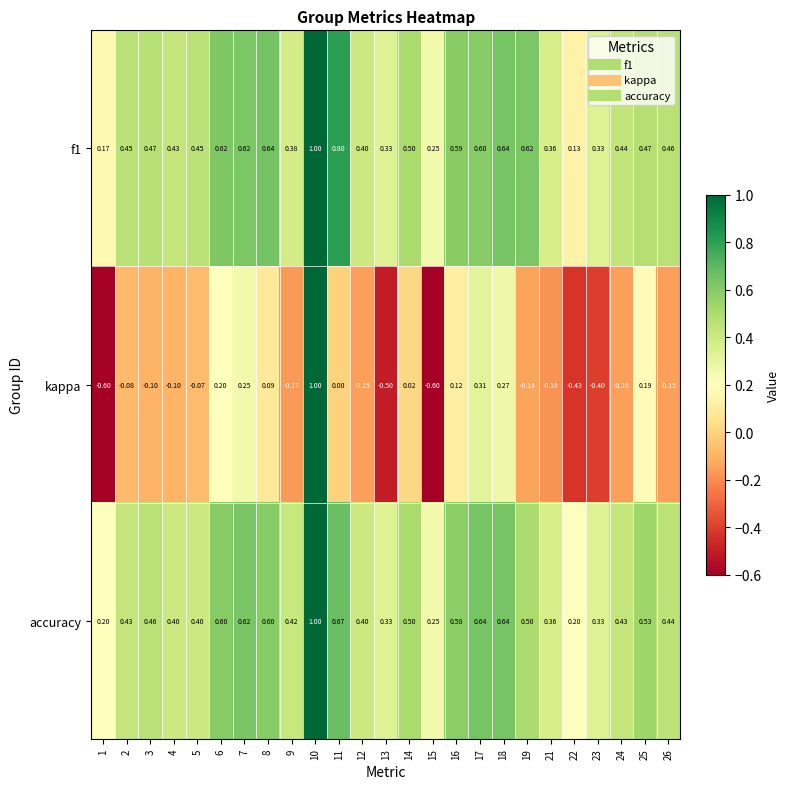

What is the spread (max minus min) of values at 5?

0.5